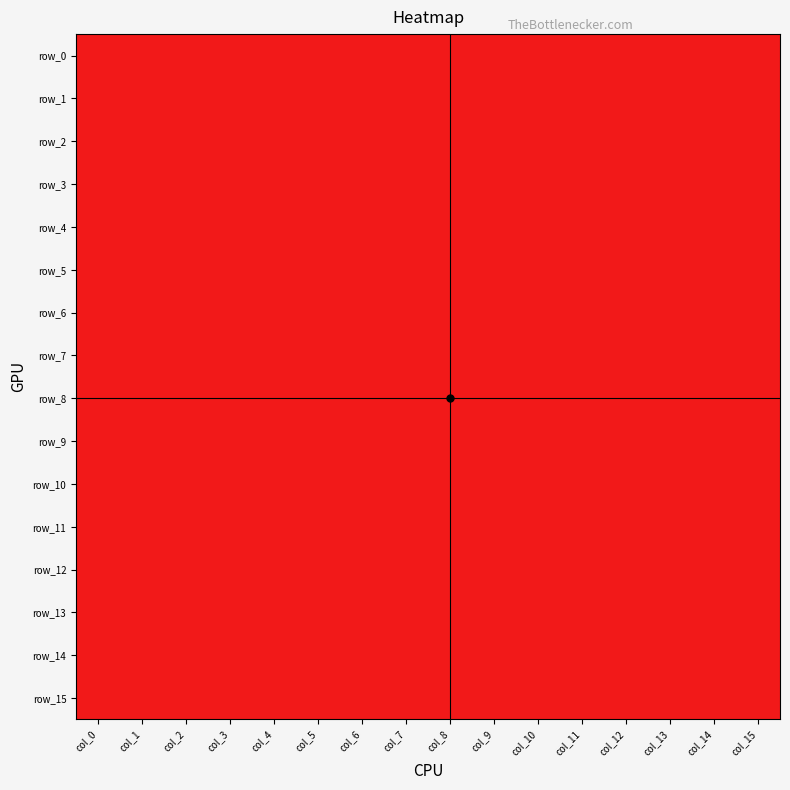

How many positive values does the row_9 series have?

4